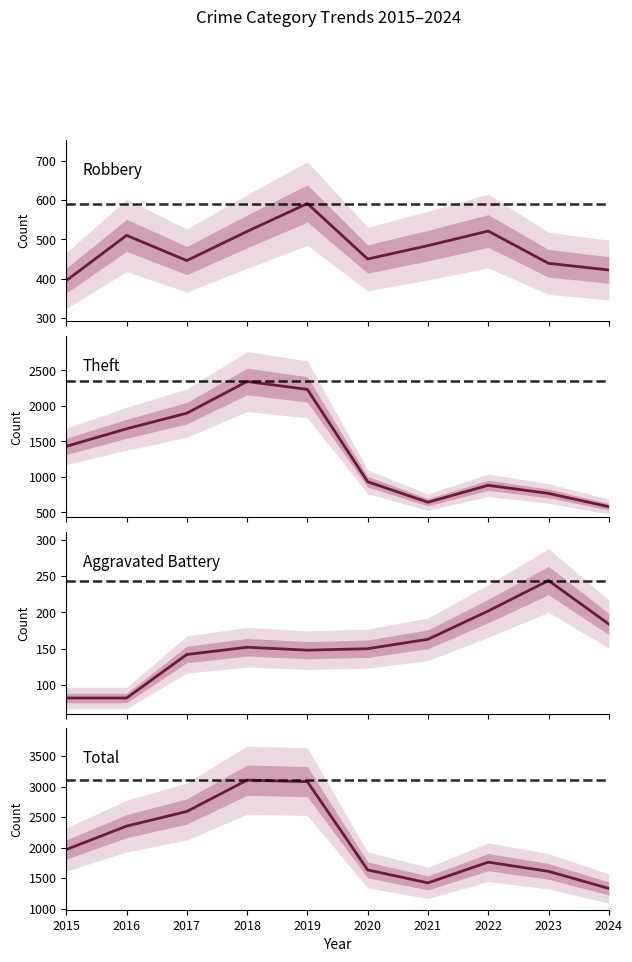

How many lines are shown in the chart?

4